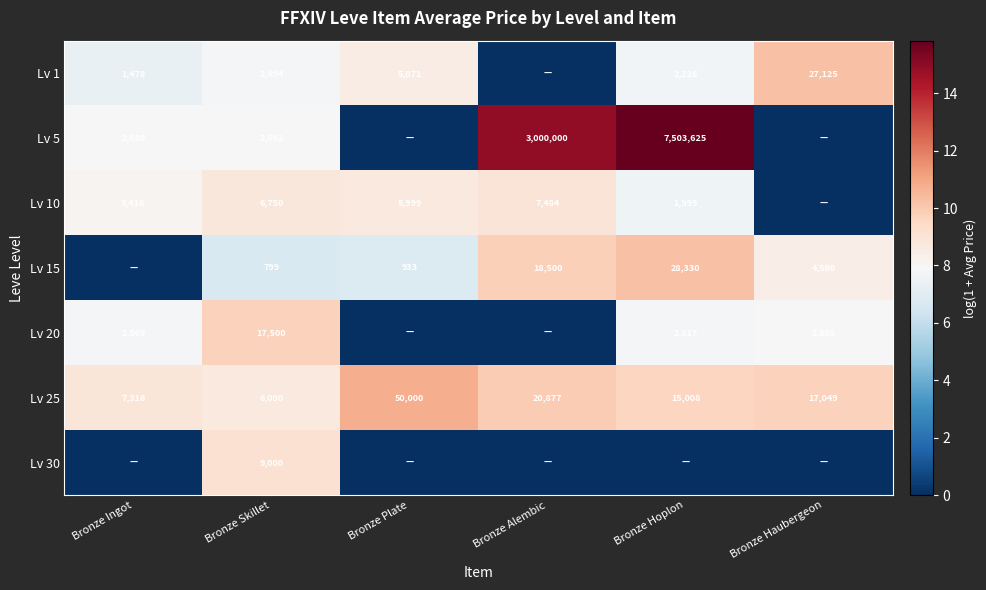

The Lv 1 series shows 12.2 at Bronze Plate. True or false?

False